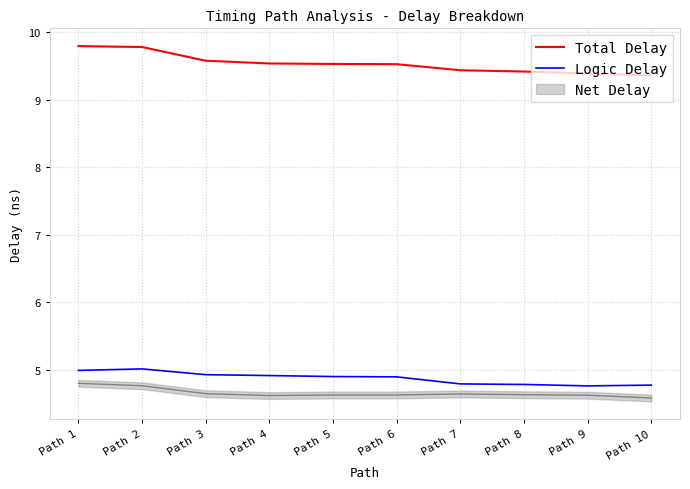

Does the chart have visible grid lines?

Yes